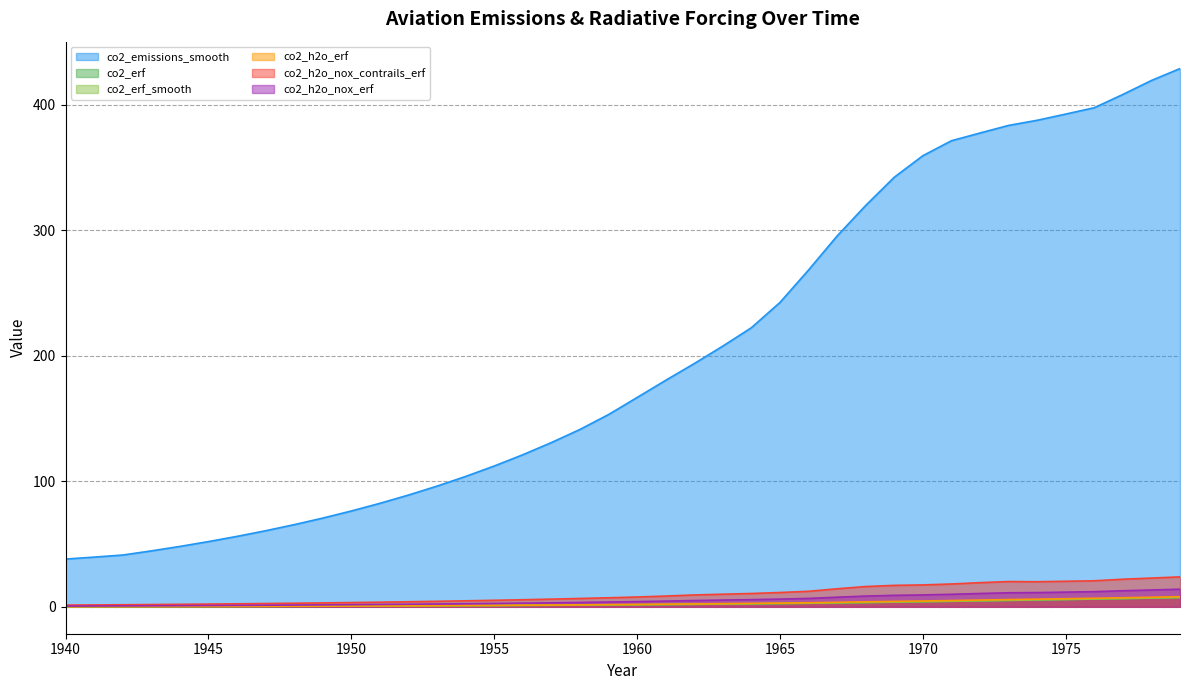

What is the total value across all series at 1955?

123.1